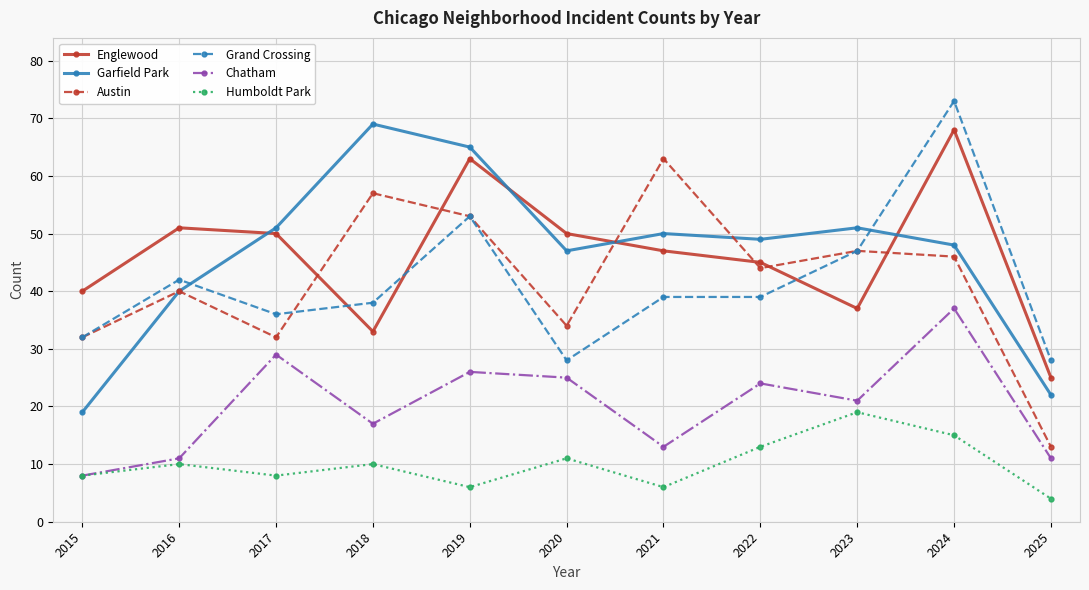

At which category is the sum across all series the highest?

2024